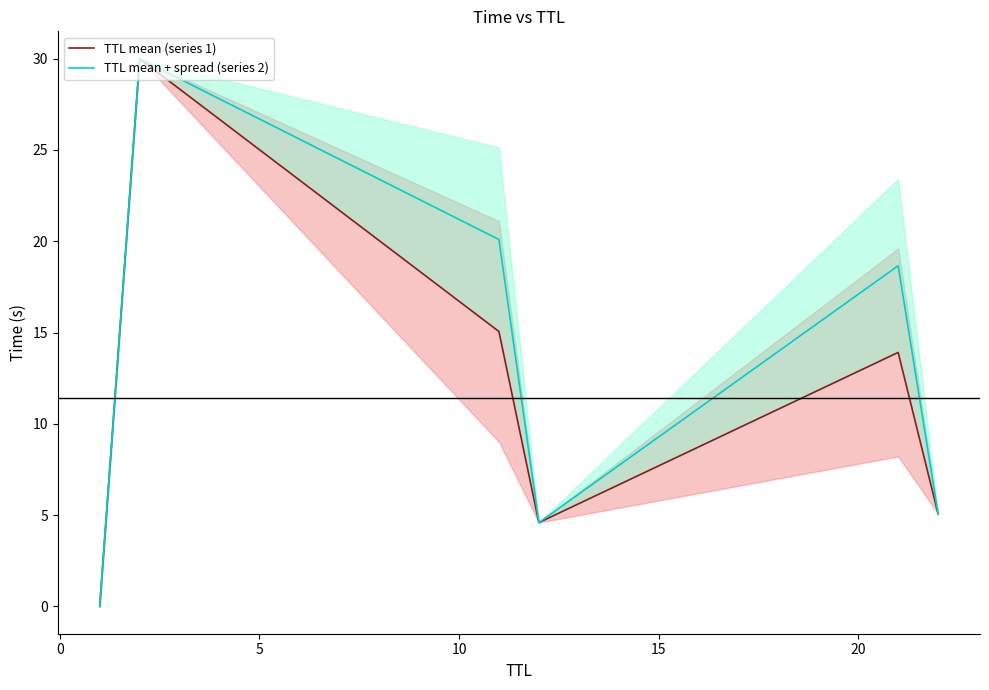

Which series has the largest total across all categories?

TTL mean + spread (series 2)